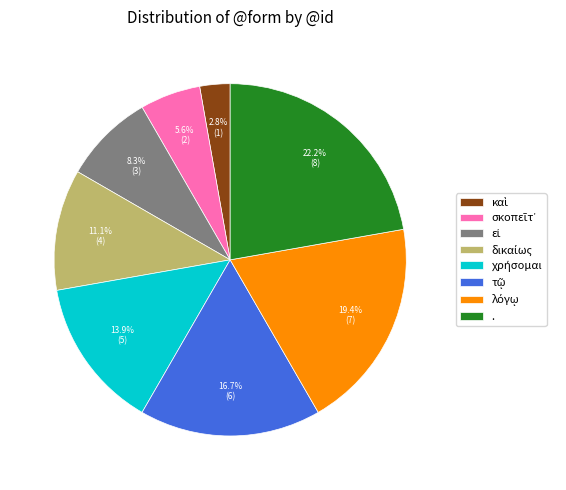

Does any single category account for the majority?

No